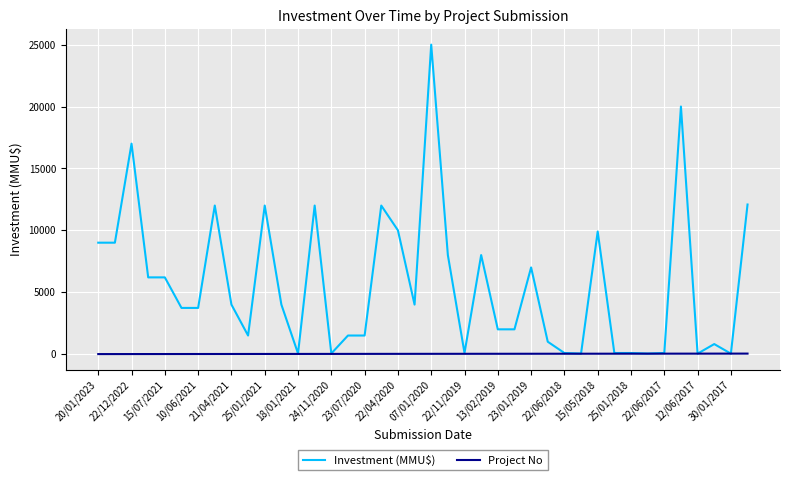

Which series has the largest total across all categories?

Investment (MMU$)